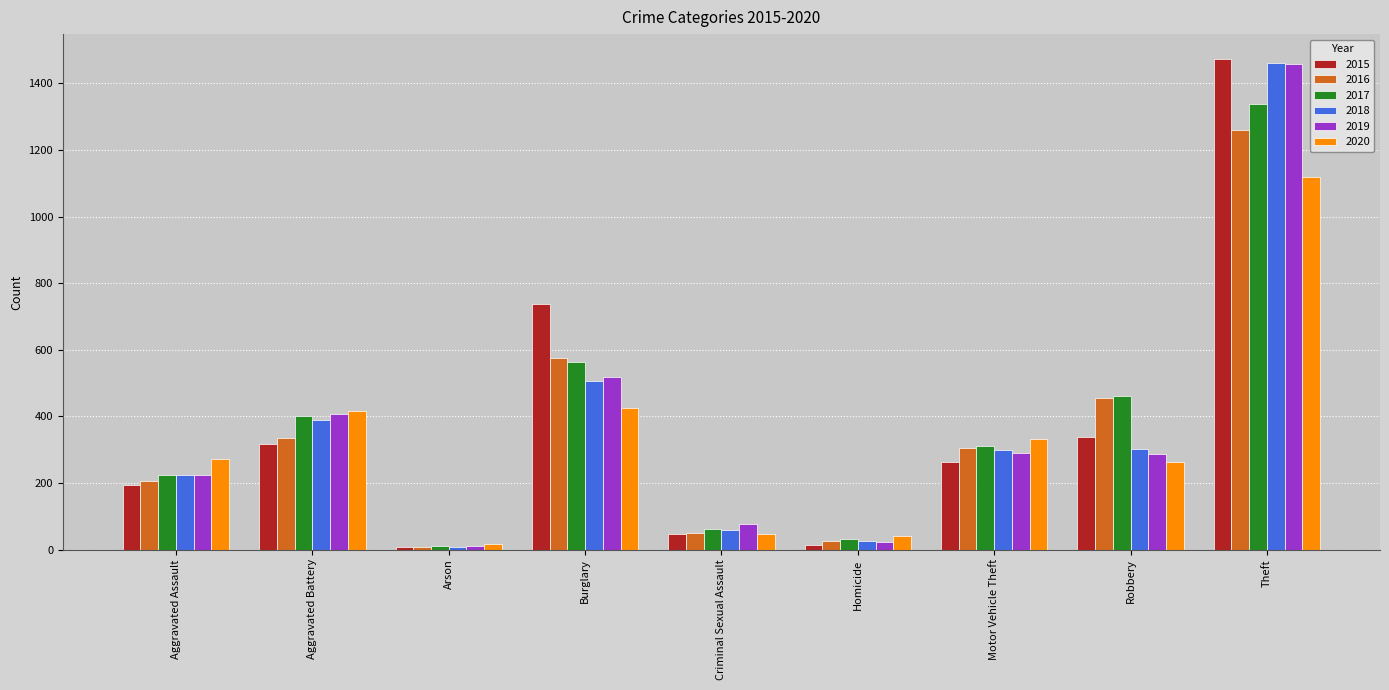

The value of 2015 at Aggravated Battery is 316. True or false?

True